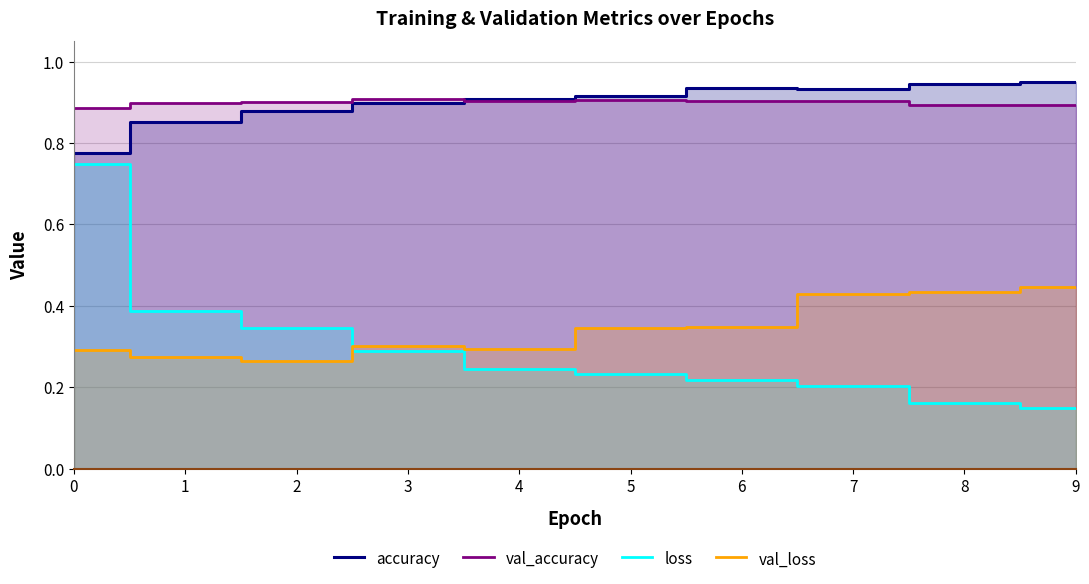

How many lines are shown in the chart?

4